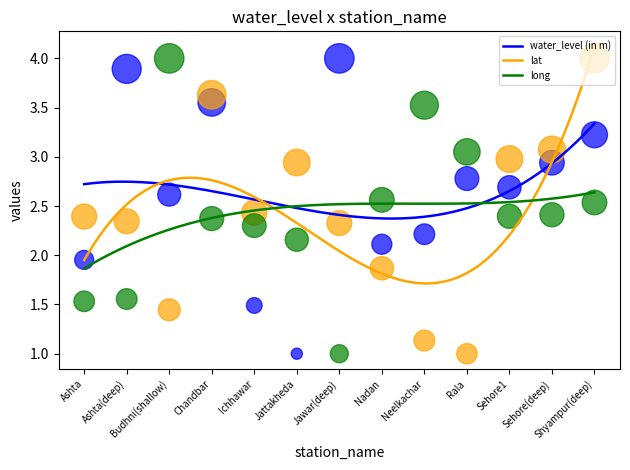

Which series has the largest total across all categories?

water_level (in m)